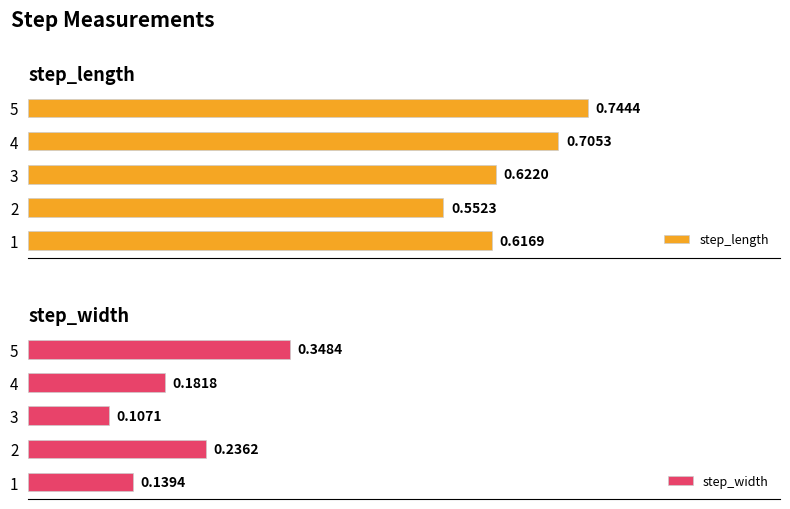

What is the value of the step_length bar at the 2nd from the left?

0.6